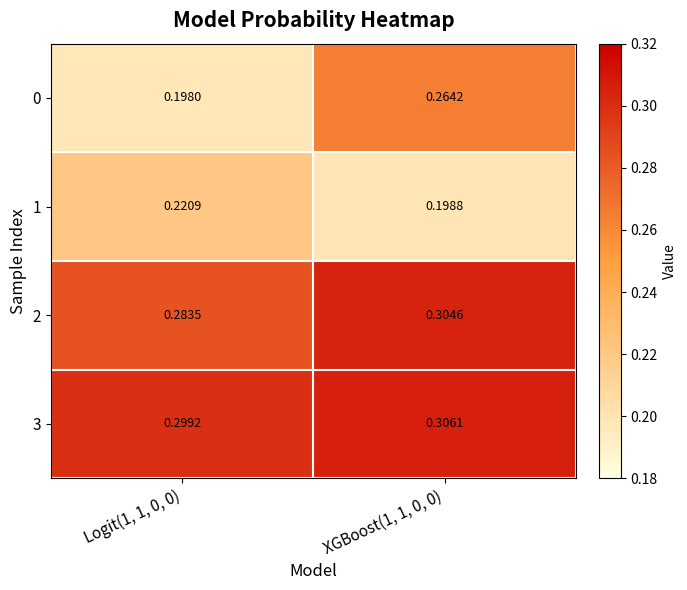

What is the total value across all series at Logit(1, 1, 0, 0)?

1.0